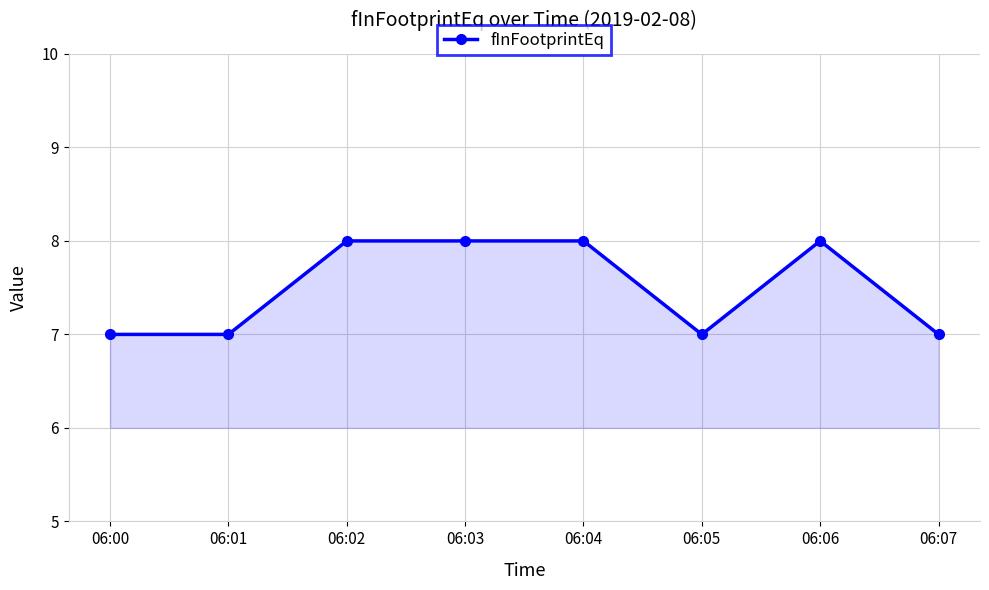

True or false: there are more than 0 points higher than both neighbors.

True